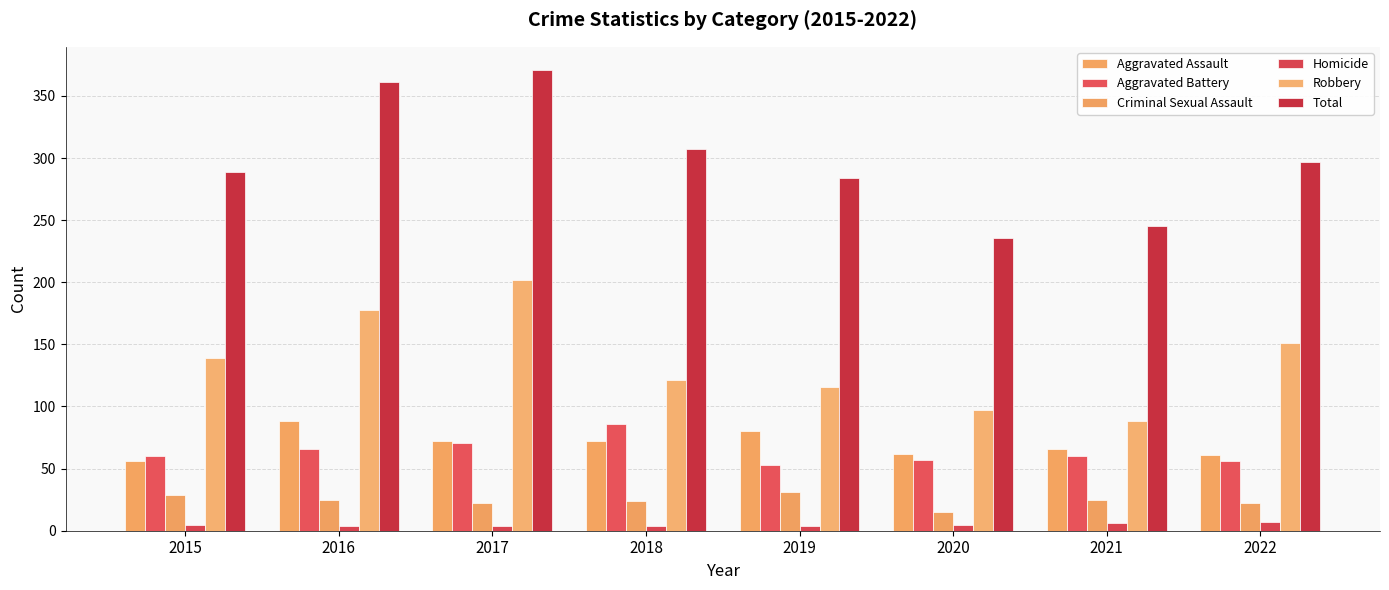

How many series are shown in this chart?

6